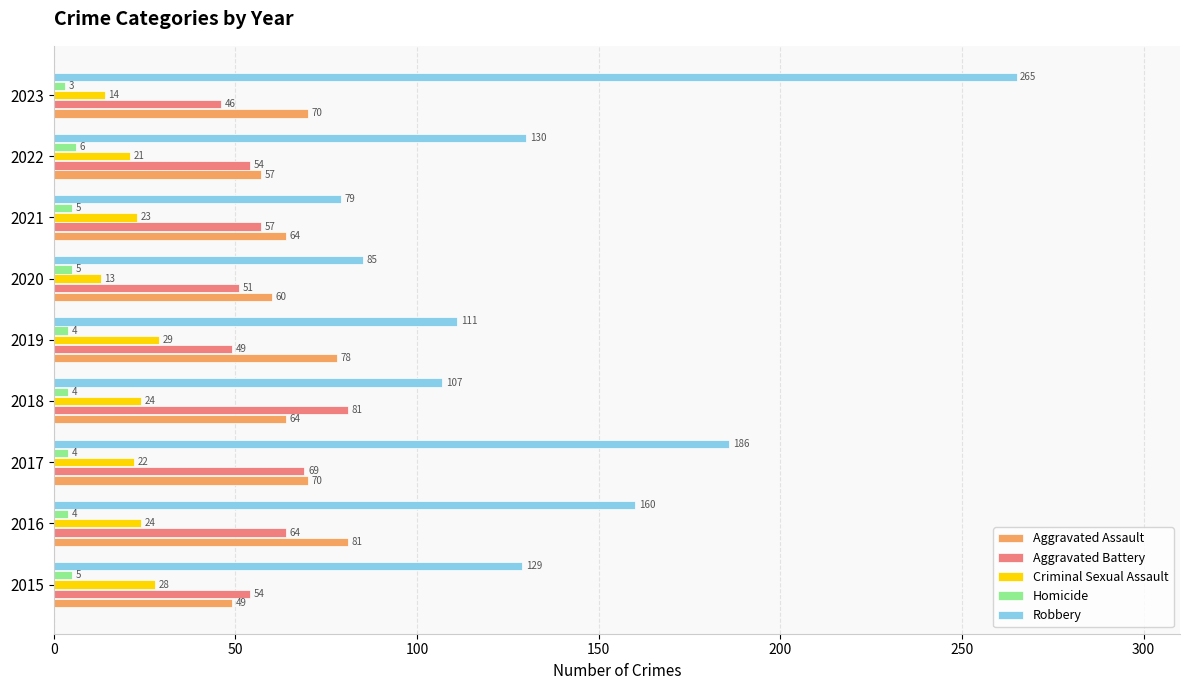

Where is Criminal Sexual Assault nearest to the value 21?

2022